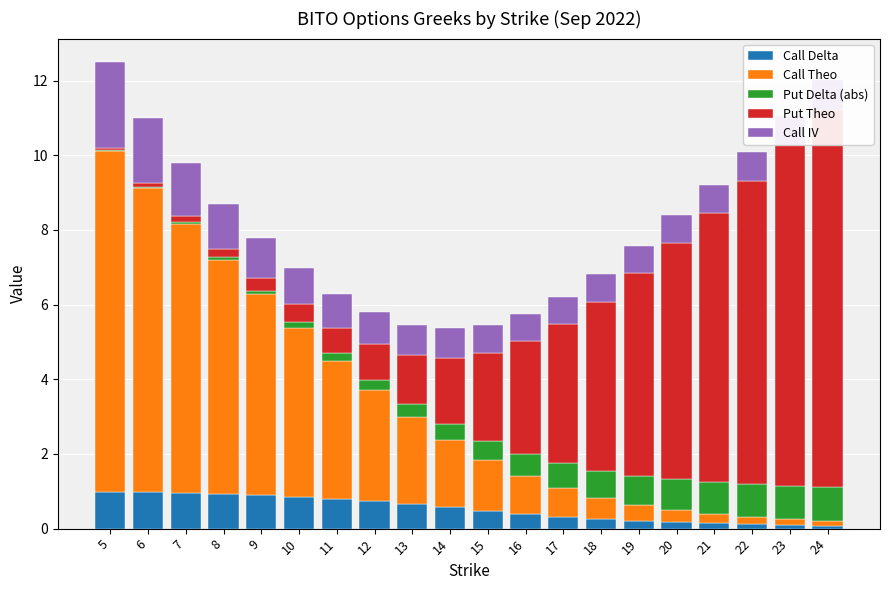

Reading left to right, extract all data points from this chart.

Call Delta: 5=1.0	6=1.0	7=1.0	8=0.9	9=0.9	10=0.9	11=0.8	12=0.7	13=0.7	14=0.6	15=0.5	16=0.4	17=0.3	18=0.3	19=0.2	20=0.2	21=0.1	22=0.1	23=0.1	24=0.1
Call Theo: 5=9.1	6=8.2	7=7.2	8=6.3	9=5.4	10=4.5	11=3.7	12=3.0	13=2.3	14=1.8	15=1.4	16=1.0	17=0.8	18=0.6	19=0.4	20=0.3	21=0.2	22=0.2	23=0.2	24=0.1
Put Delta (abs): 5=0.0	6=0.0	7=0.0	8=0.1	9=0.1	10=0.1	11=0.2	12=0.3	13=0.3	14=0.4	15=0.5	16=0.6	17=0.7	18=0.7	19=0.8	20=0.8	21=0.8	22=0.9	23=0.9	24=0.9
Put Theo: 5=0.1	6=0.1	7=0.2	8=0.2	9=0.3	10=0.5	11=0.7	12=1.0	13=1.3	14=1.8	15=2.3	16=3.0	17=3.7	18=4.5	19=5.4	20=6.3	21=7.2	22=8.1	23=9.1	24=10.1
Call IV: 5=2.3	6=1.7	7=1.4	8=1.2	9=1.1	10=1.0	11=0.9	12=0.9	13=0.8	14=0.8	15=0.8	16=0.7	17=0.7	18=0.7	19=0.7	20=0.7	21=0.8	22=0.8	23=0.8	24=0.8